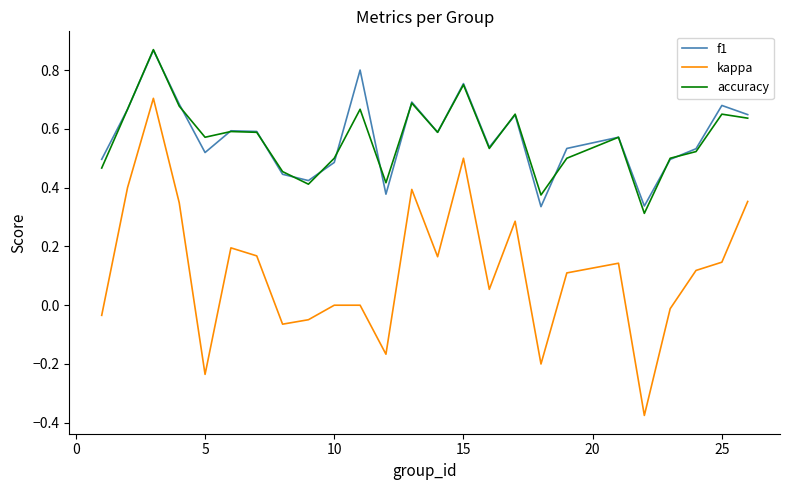

Does the chart have visible grid lines?

No